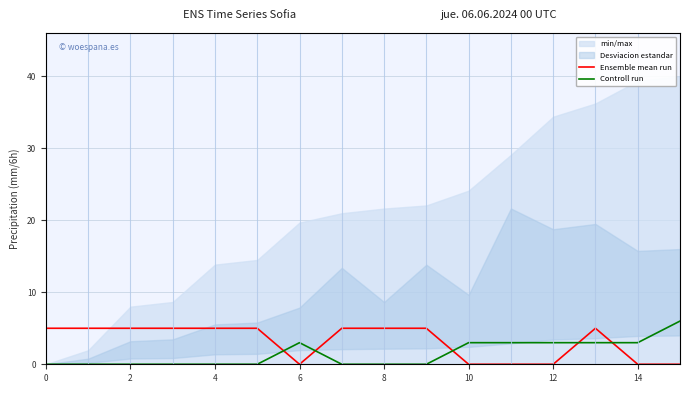

Rank the series by their average value, from highest to lowest.

Ensemble mean run, Controll run